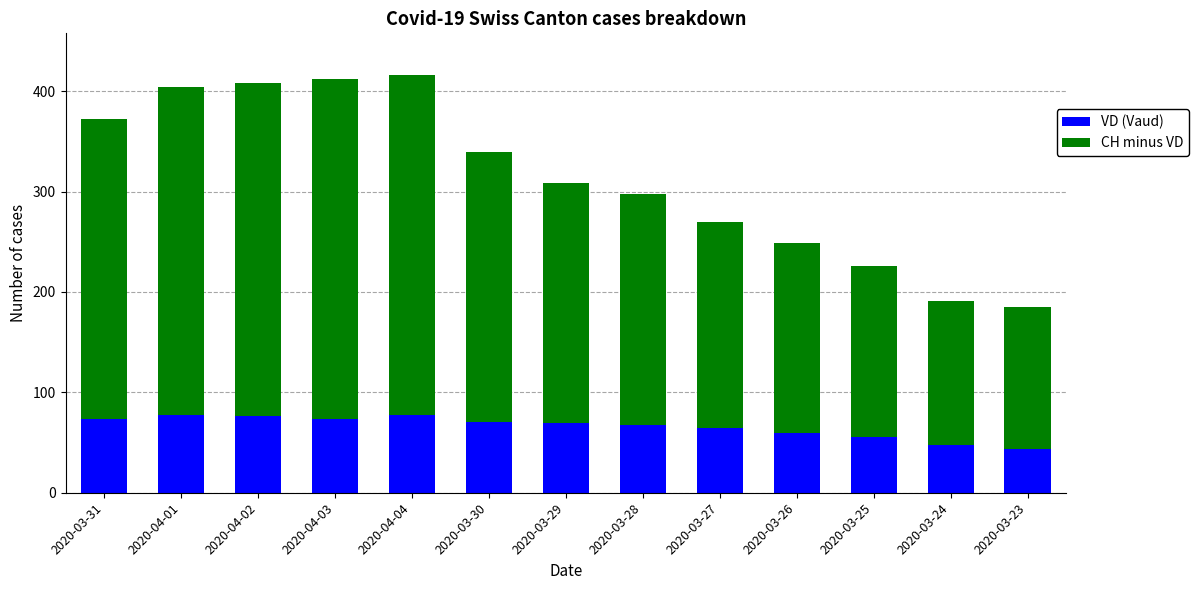

What is the difference between the maximum and second lowest values in the VD (Vaud) series?

29